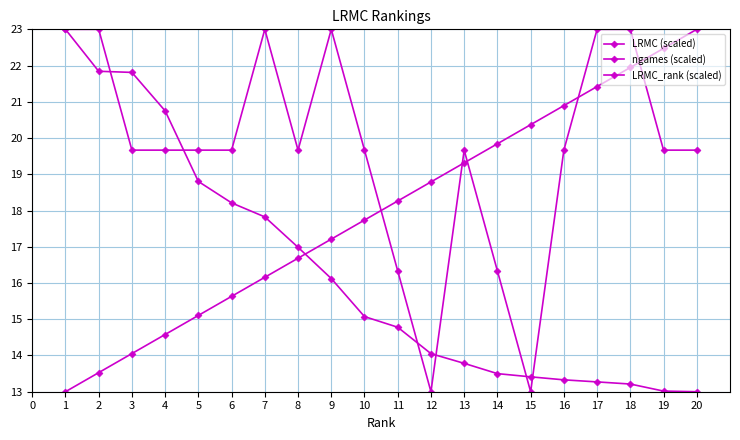

How many data points does each series have?

20